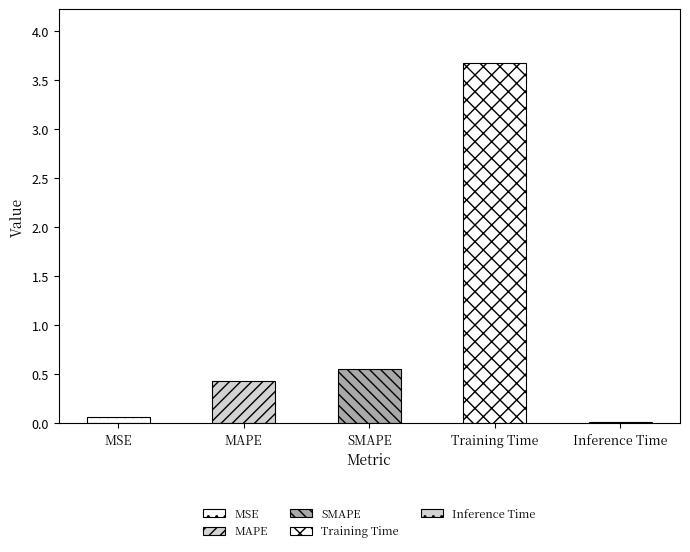

What is the label of the 3rd bar from the right?

SMAPE